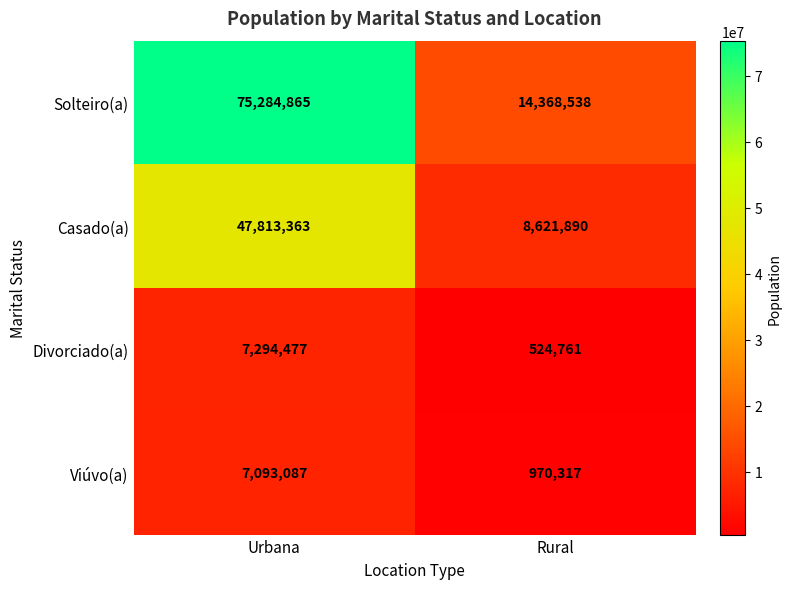

Between Urbana and Rural, which series saw the biggest shift?

Solteiro(a)